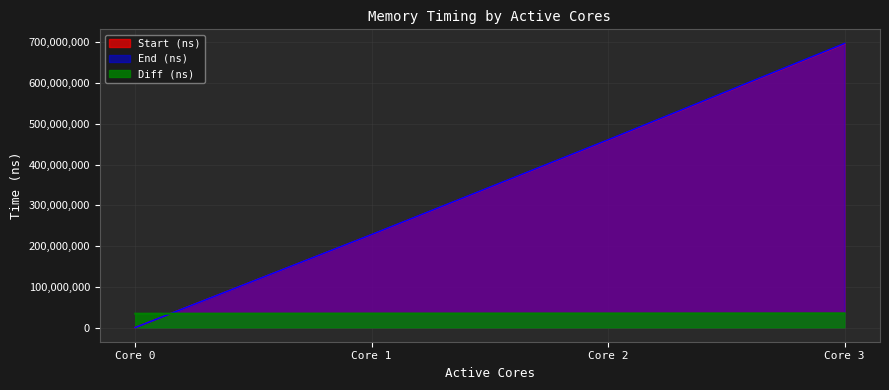

True or false: Start (ns) and End (ns) cross at least once.

False